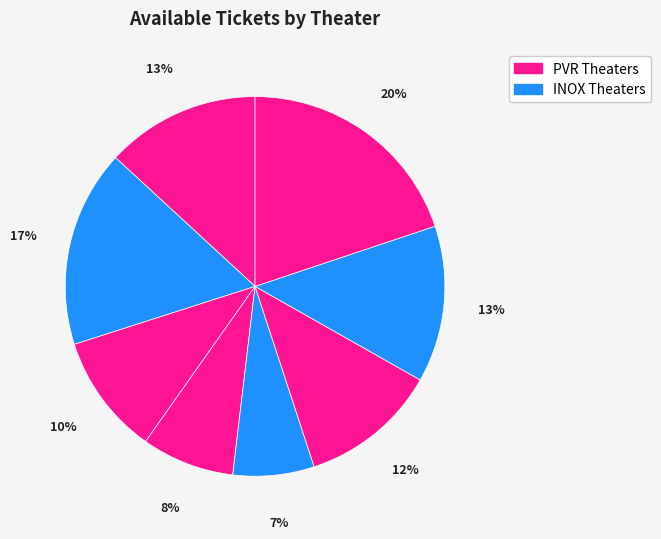

How many segments does this pie chart have?

8